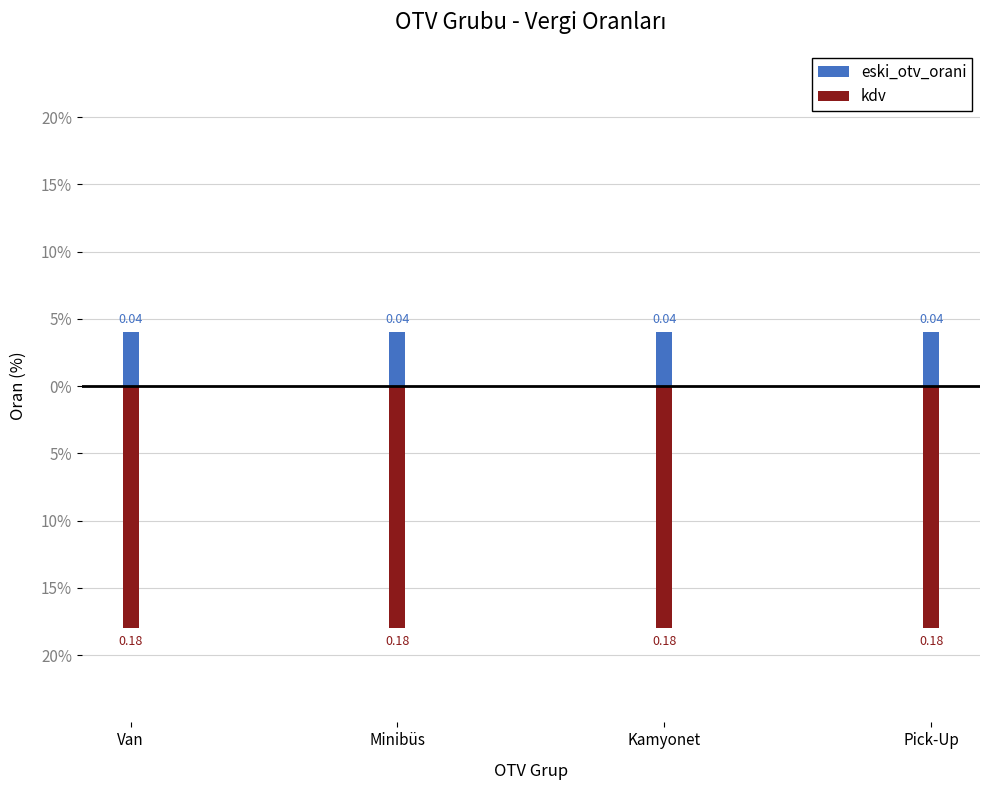

At how many categories does at least one series exceed 0?

4